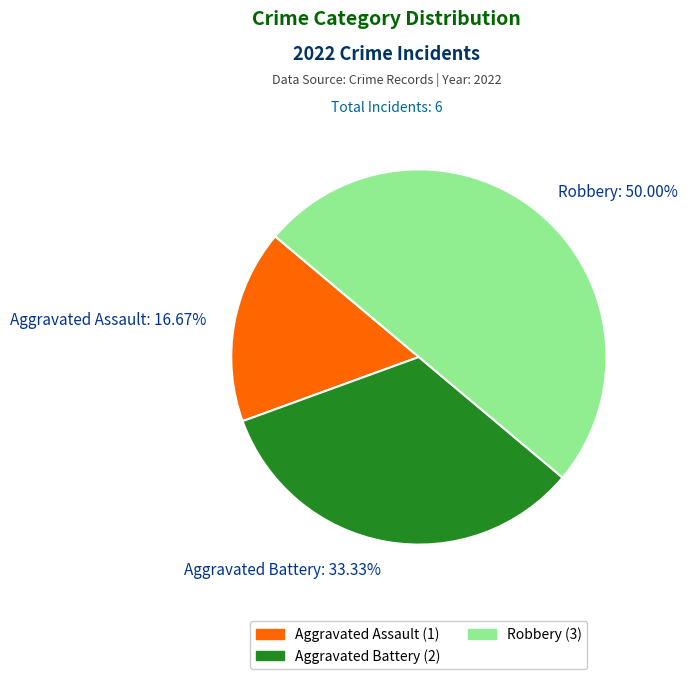

Approximately how many times larger is the value at Aggravated Battery: 33.33% compared to Aggravated Assault: 16.67%?

2.0